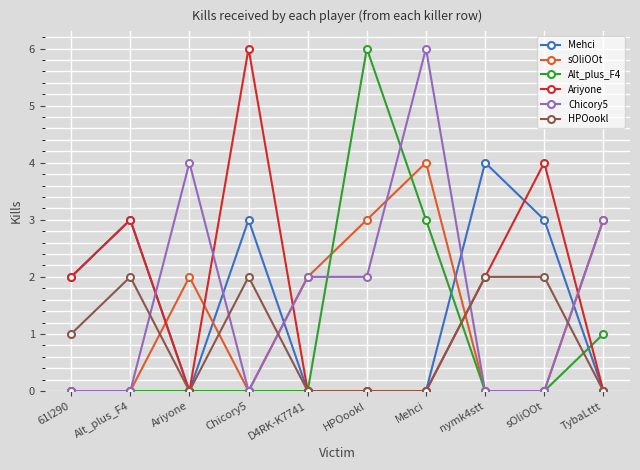

What is the label of the 5th point from the right?

HPOookl